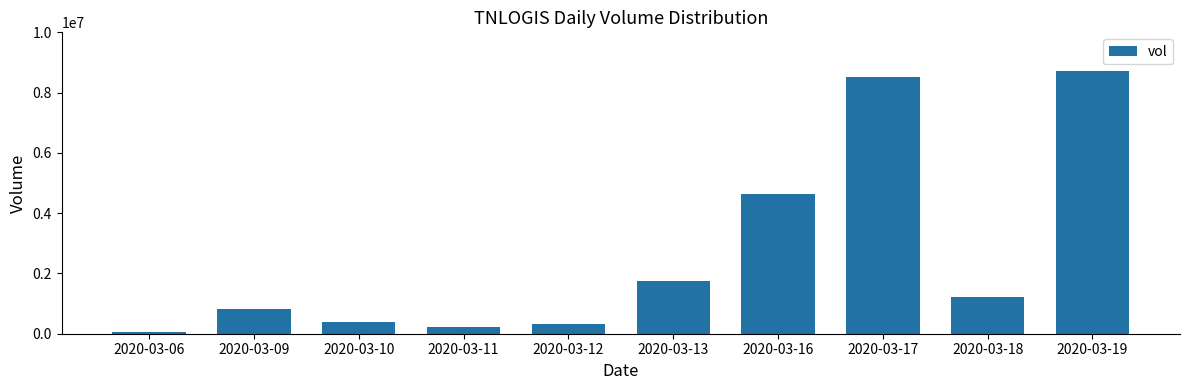

Count the number of data series in this chart.

1